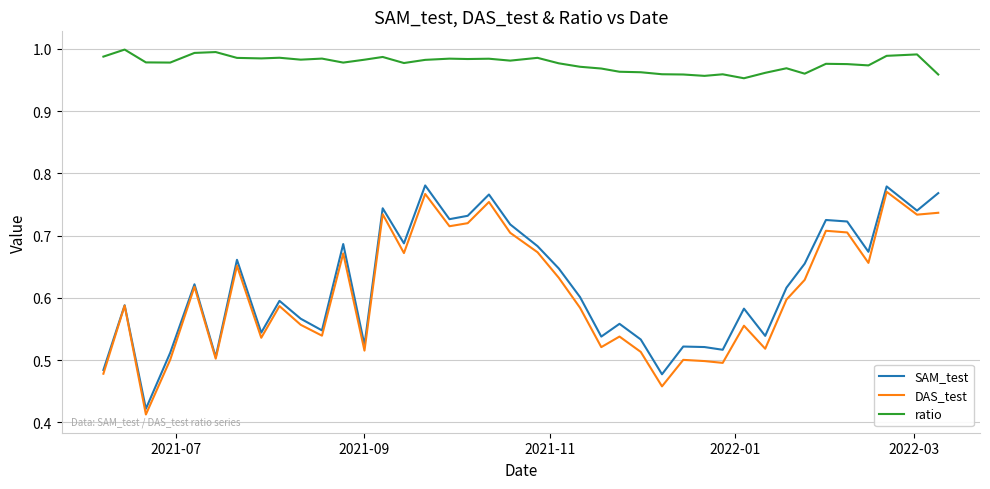

Which series has the largest total across all categories?

ratio